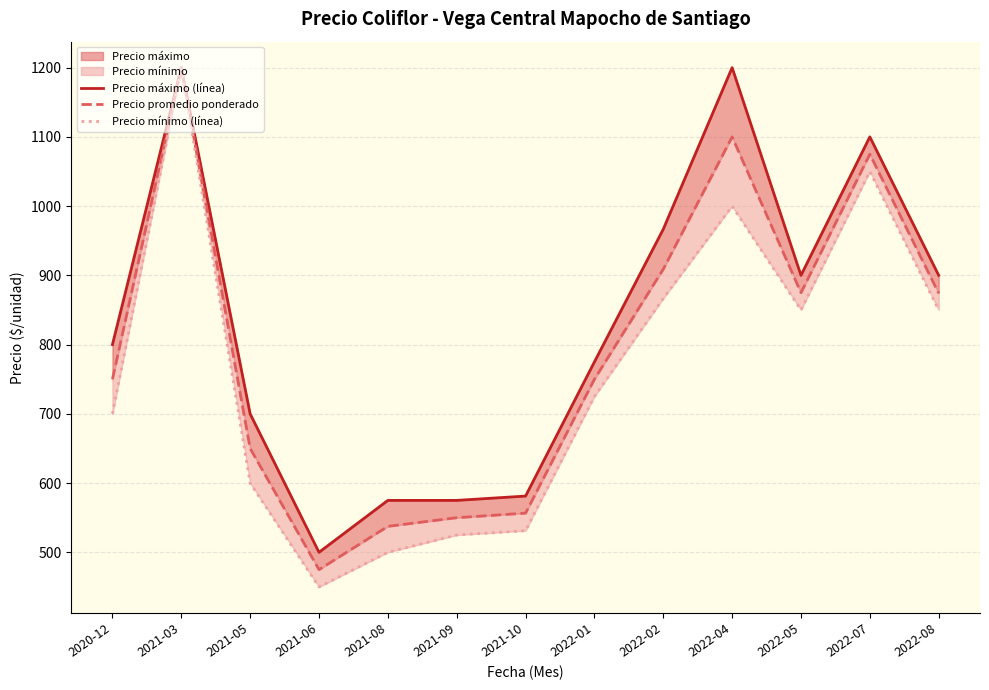

Which category has the highest value across all series?

2021-03